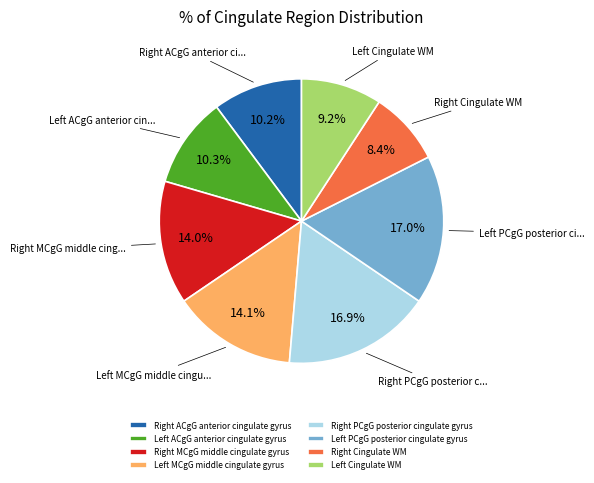

Is there any slice that represents more than half of the pie?

No